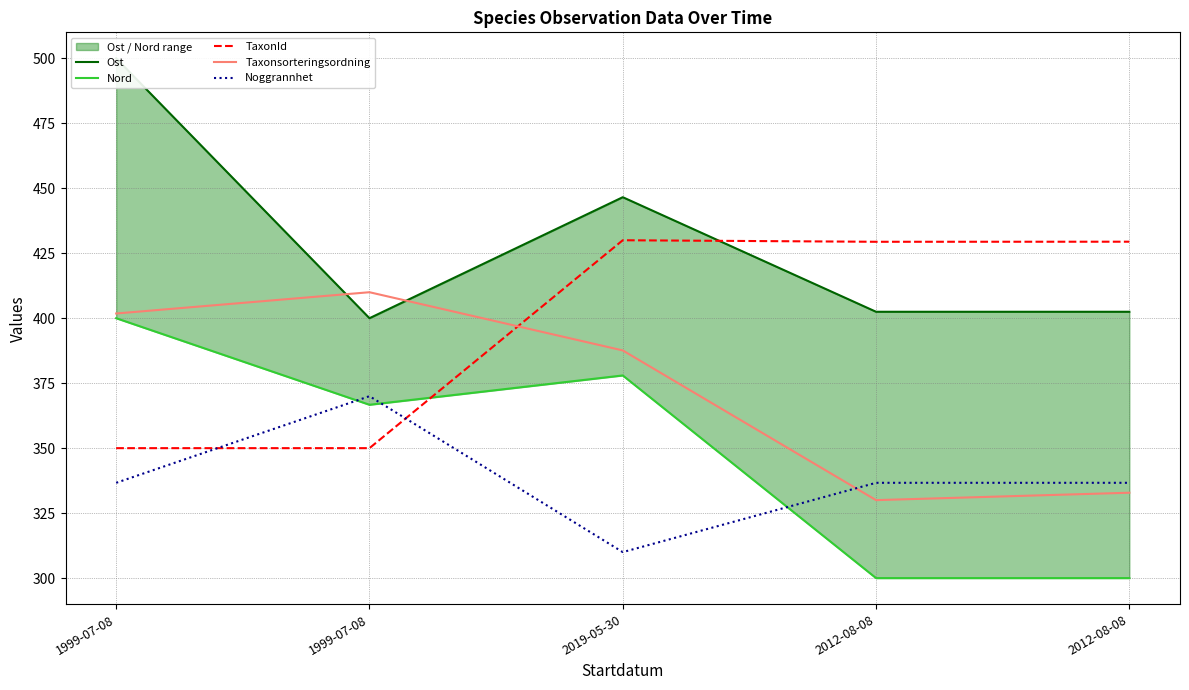

In Ost, how many points are lower than both neighbors (excluding endpoints)?

1